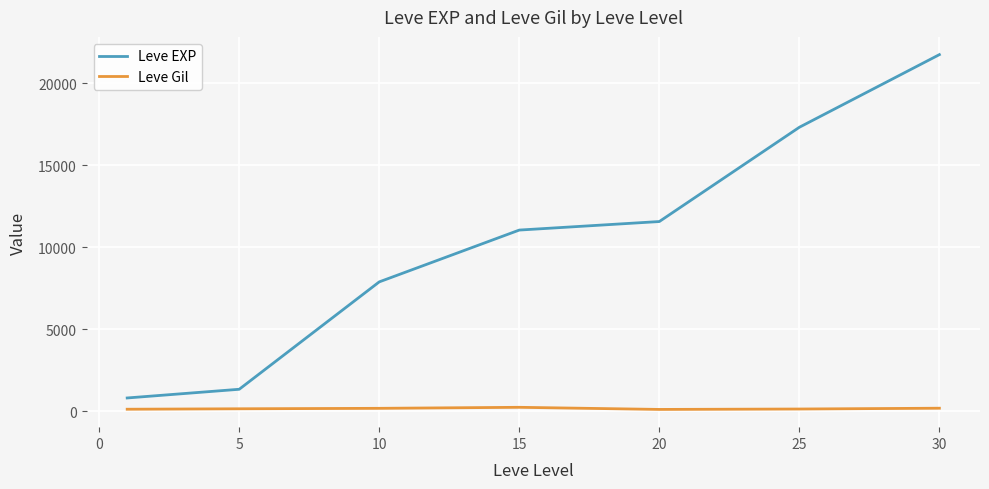

True or false: Leve Gil and Leve EXP cross at least once.

False